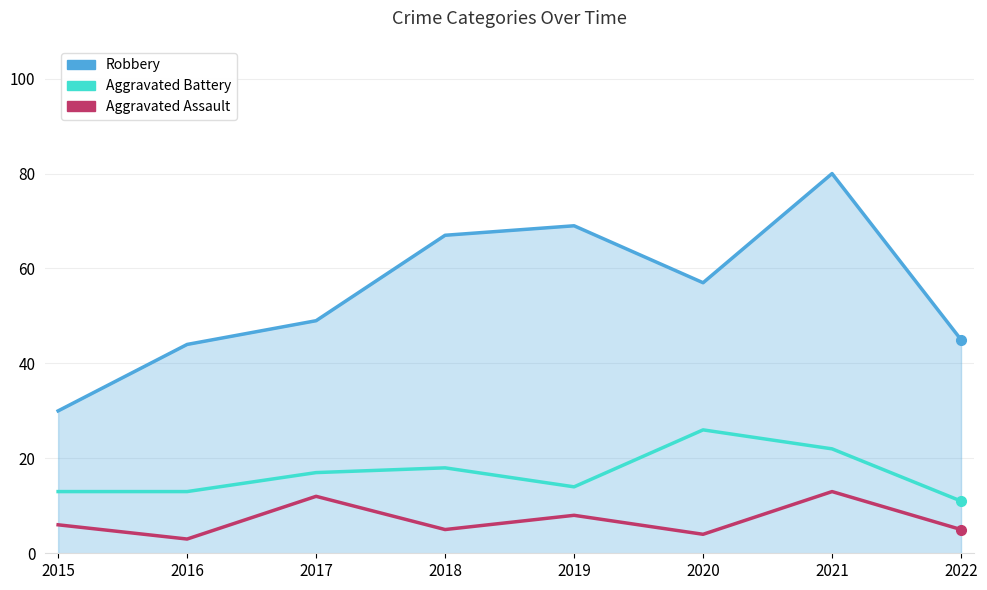

What is the average value of the Robbery series?

55